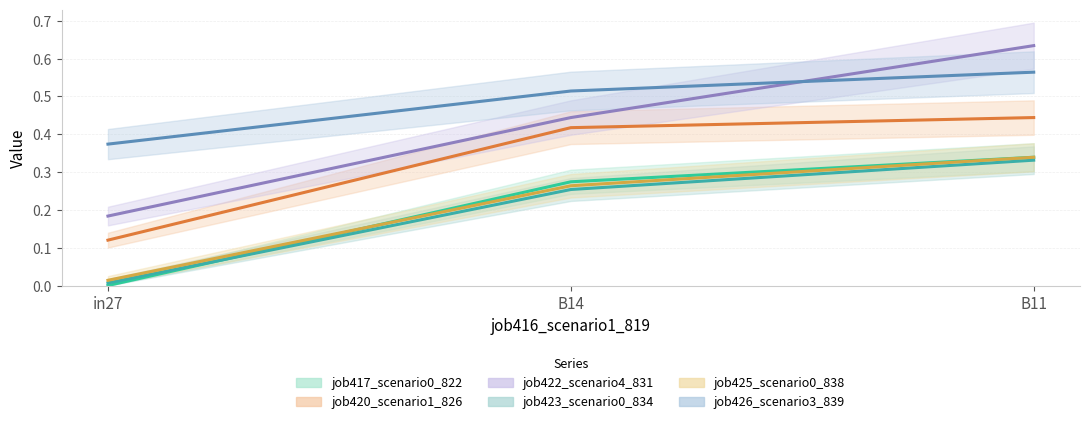

What is the difference between the highest and lowest values at B11?

0.3